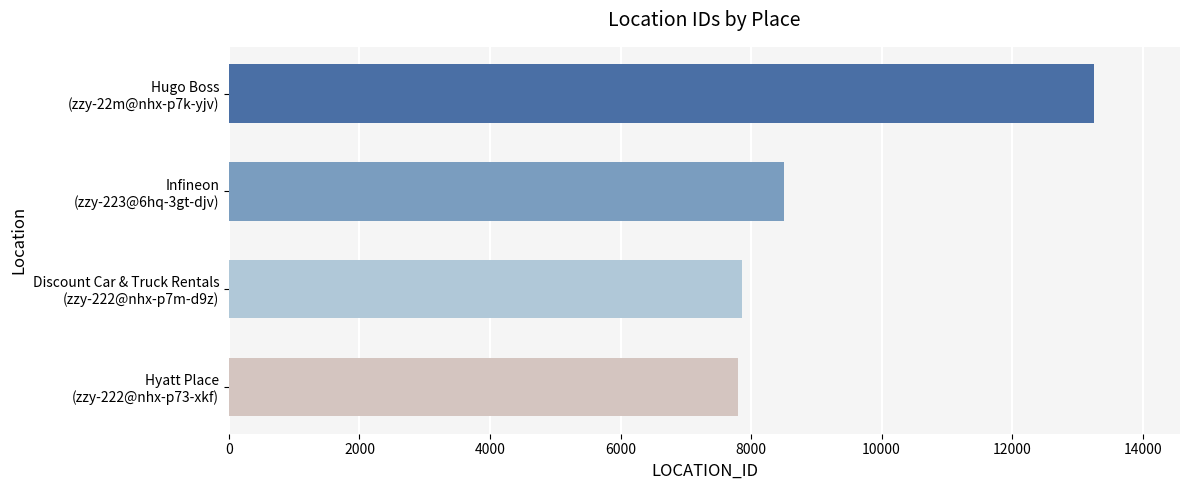

Reading top to bottom, list all the values displayed in this chart.

13247	8502	7858	7797